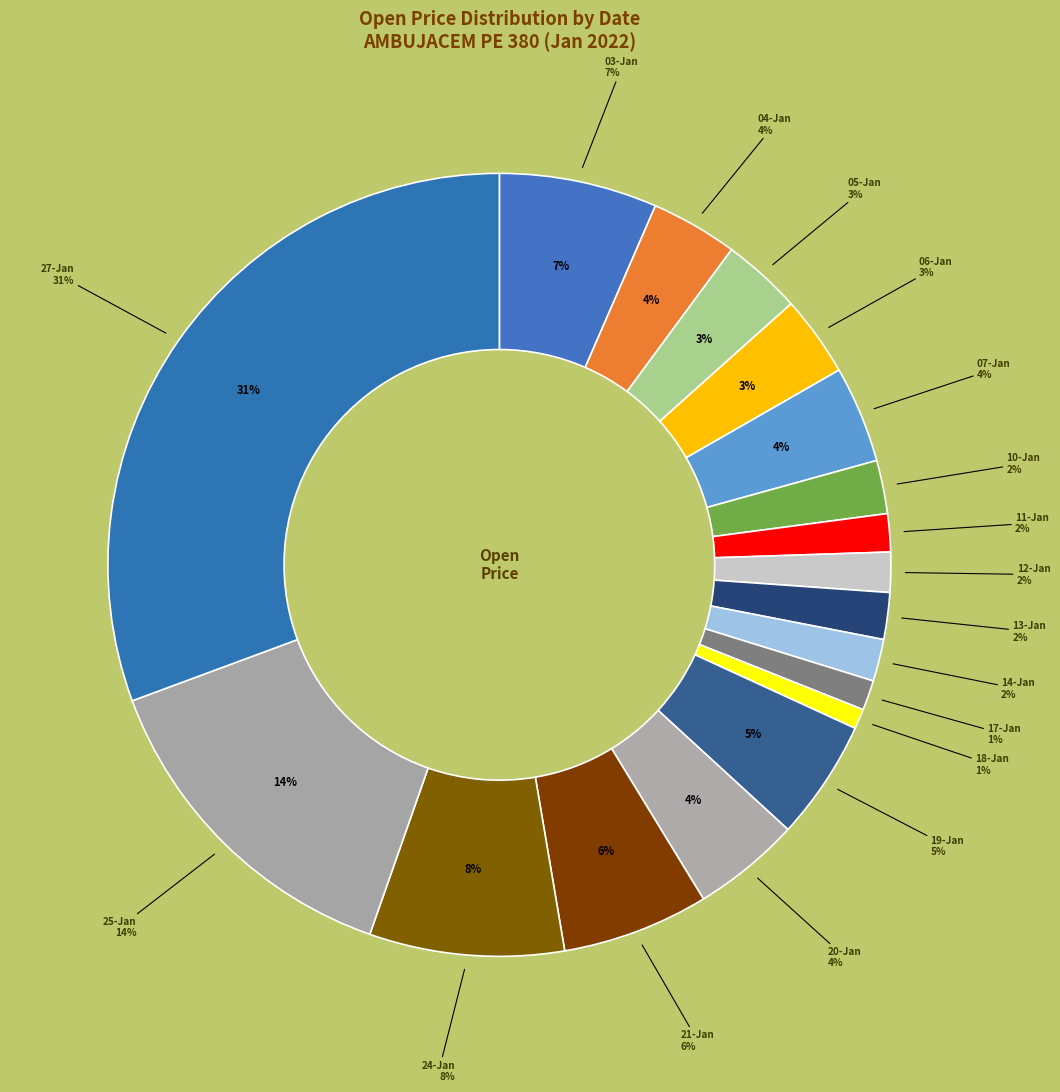

How many segments does this pie chart have?

18